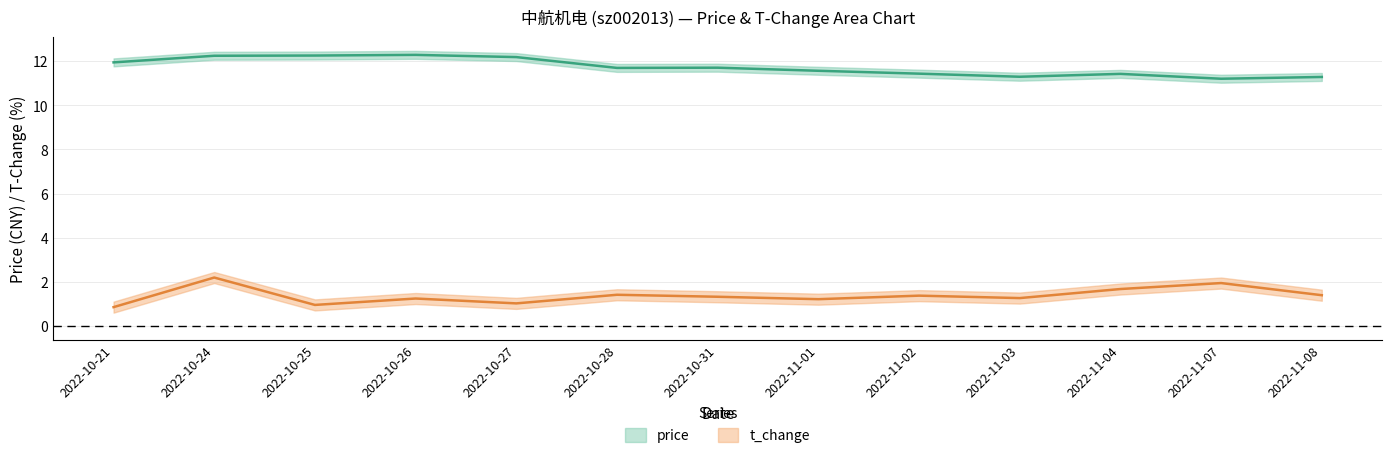

In t_change, how many points are lower than both neighbors (excluding endpoints)?

4